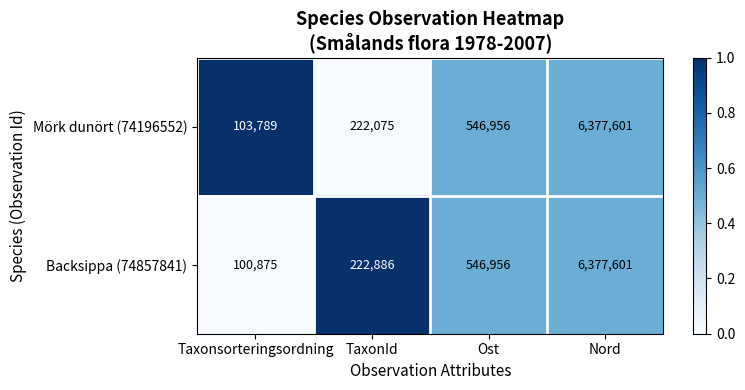

What is the total value across all series at TaxonId?

444961